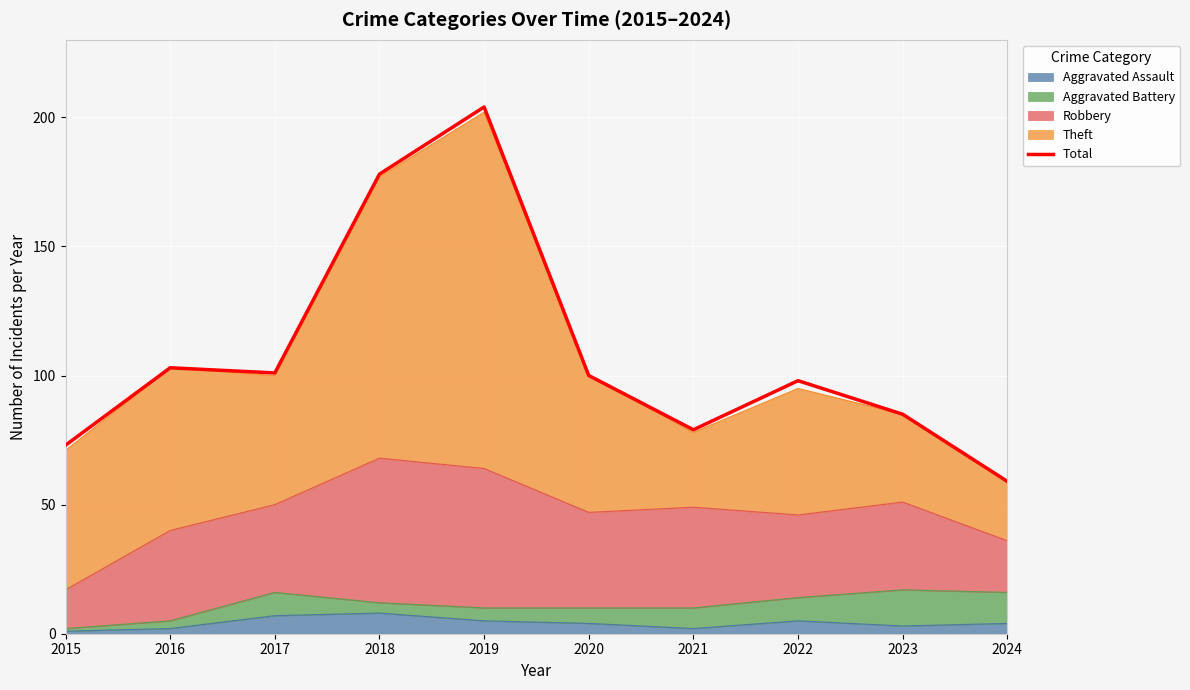

Where is the data nearest to the value 131?

2016